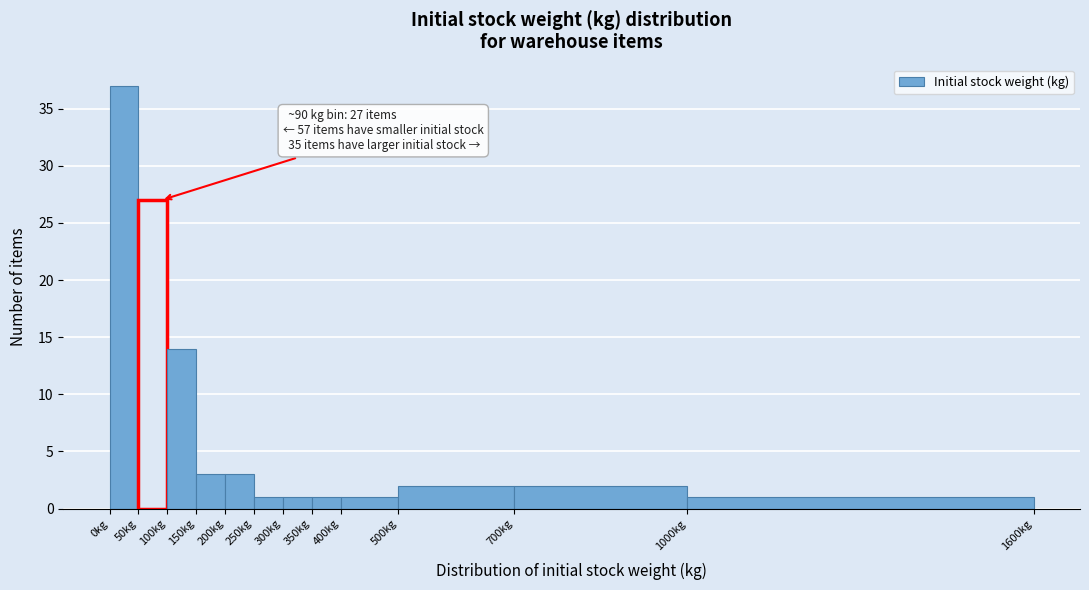

Which range on the x-axis has the tallest bar?

0 to 50